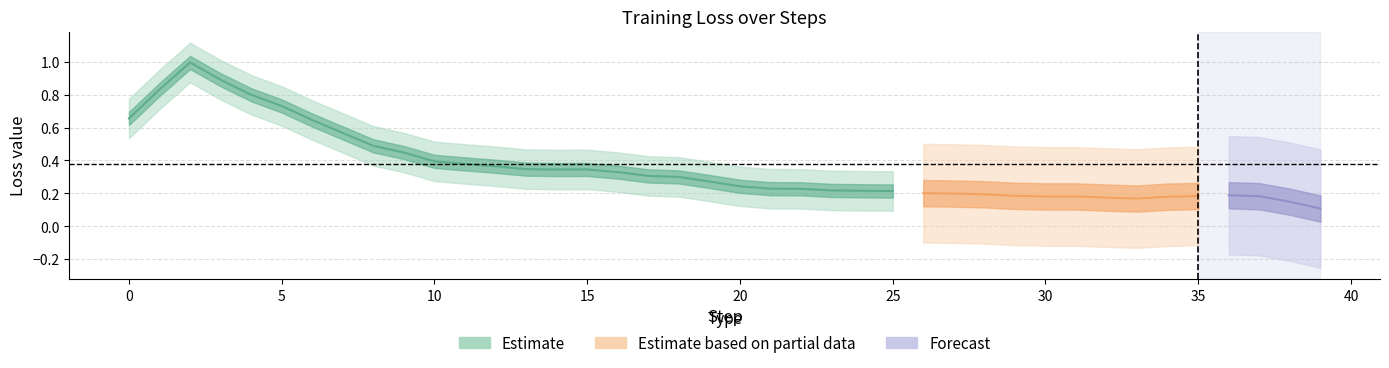

What is the value of the 12th point from the left?

0.4